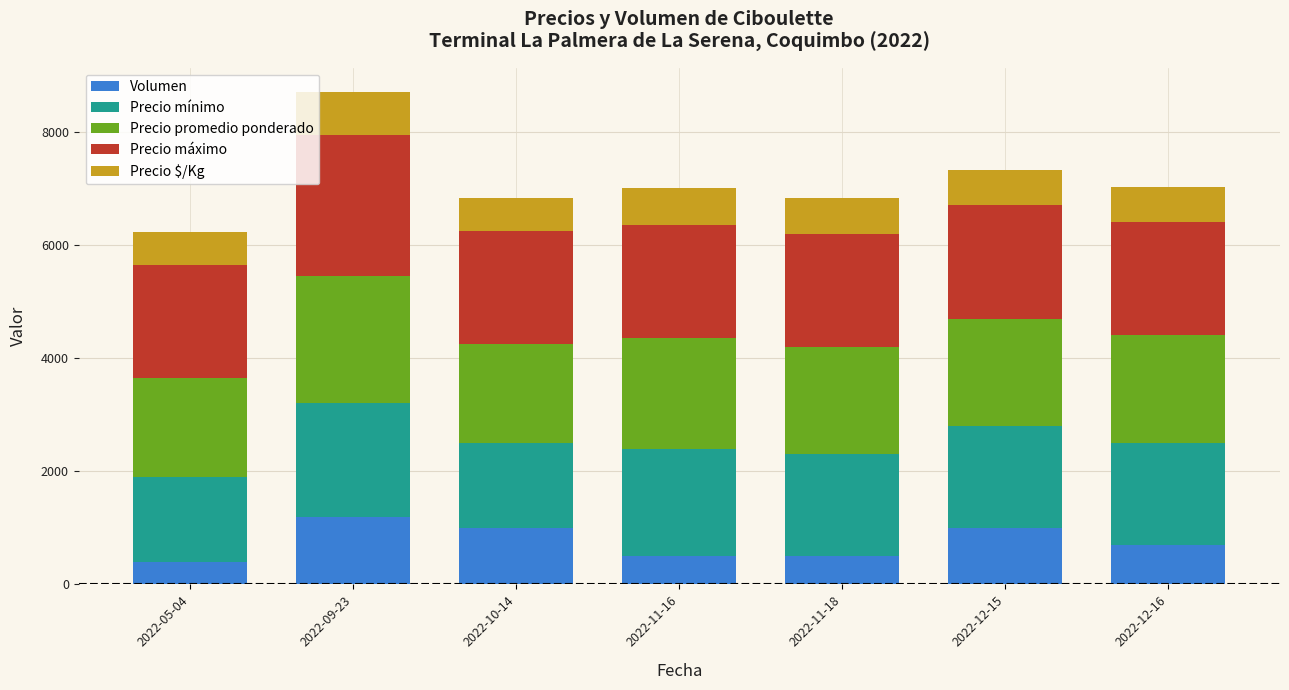

At which category is the sum across all series the highest?

2022-09-23